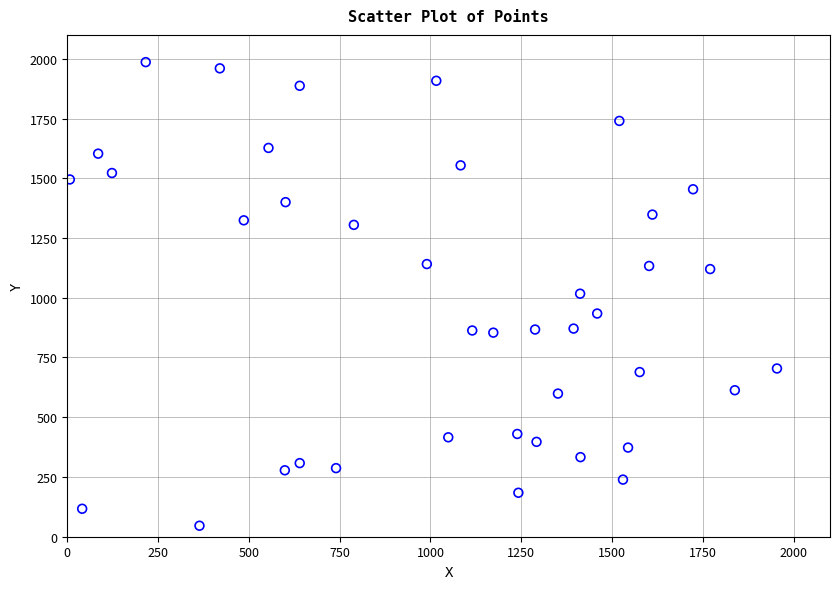

What is the range of X values (max minus min)?

1947